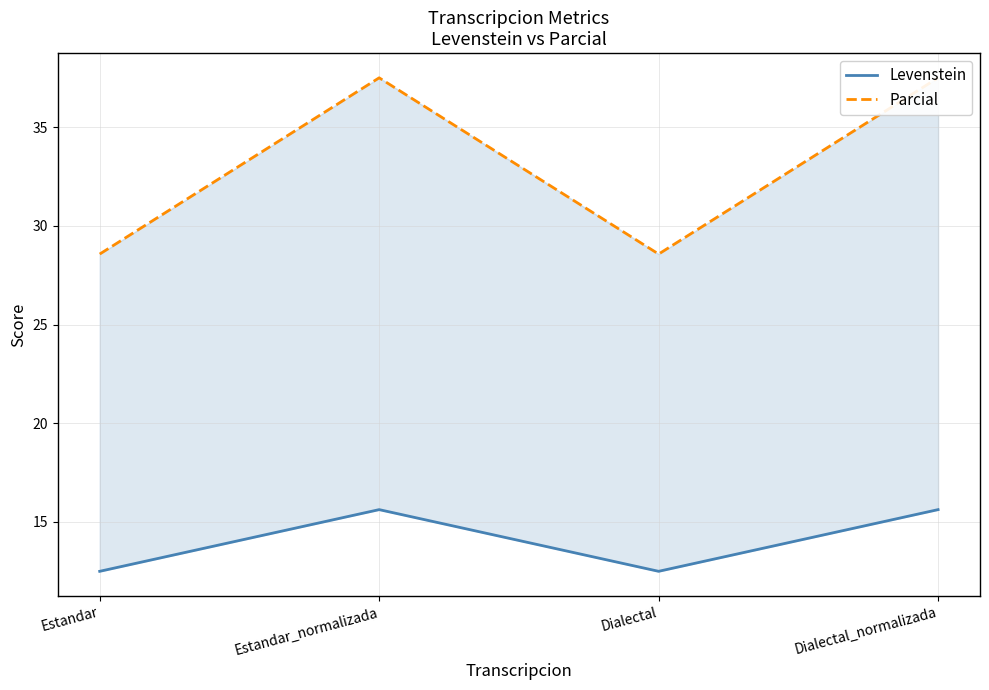

In Levenstein, how many points are lower than both neighbors (excluding endpoints)?

1